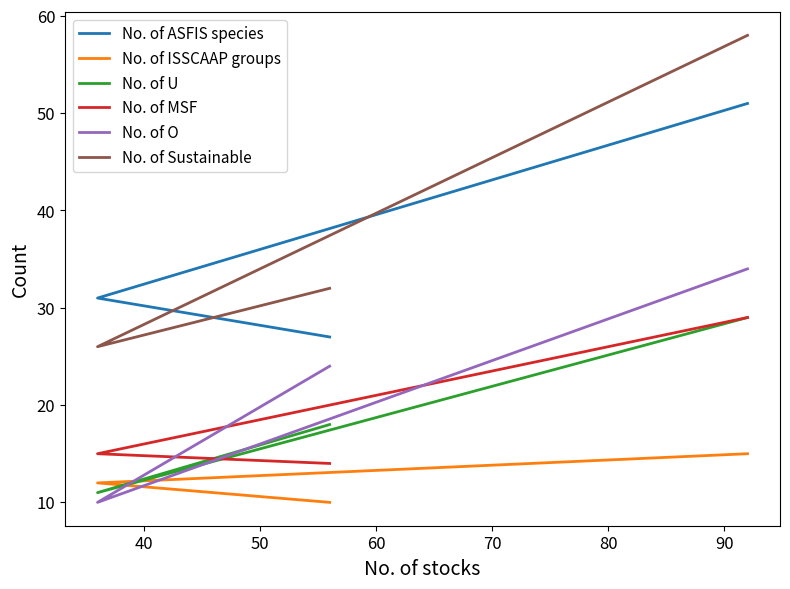

What is the greatest value displayed?

58